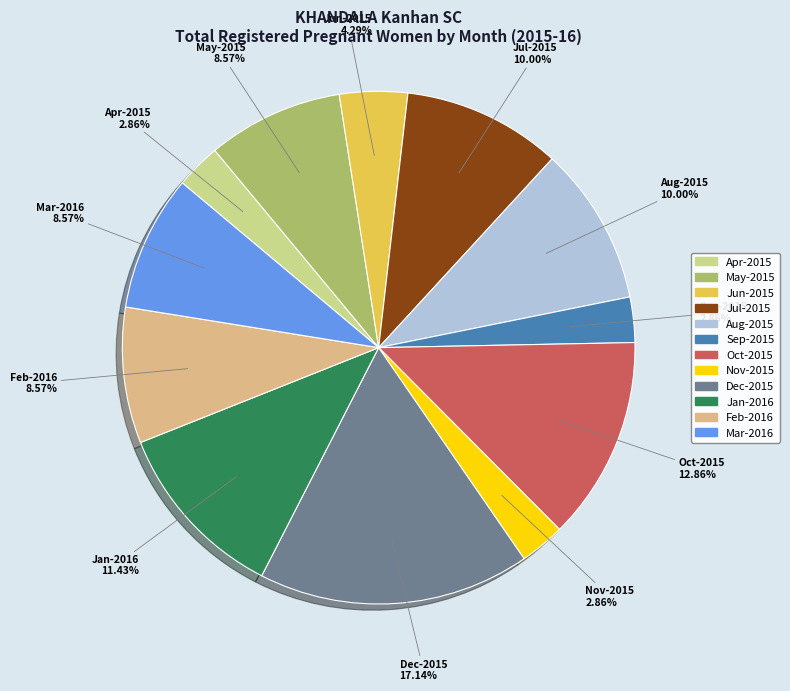

Between Apr-2015 and Jan-2016, which is larger?

Jan-2016